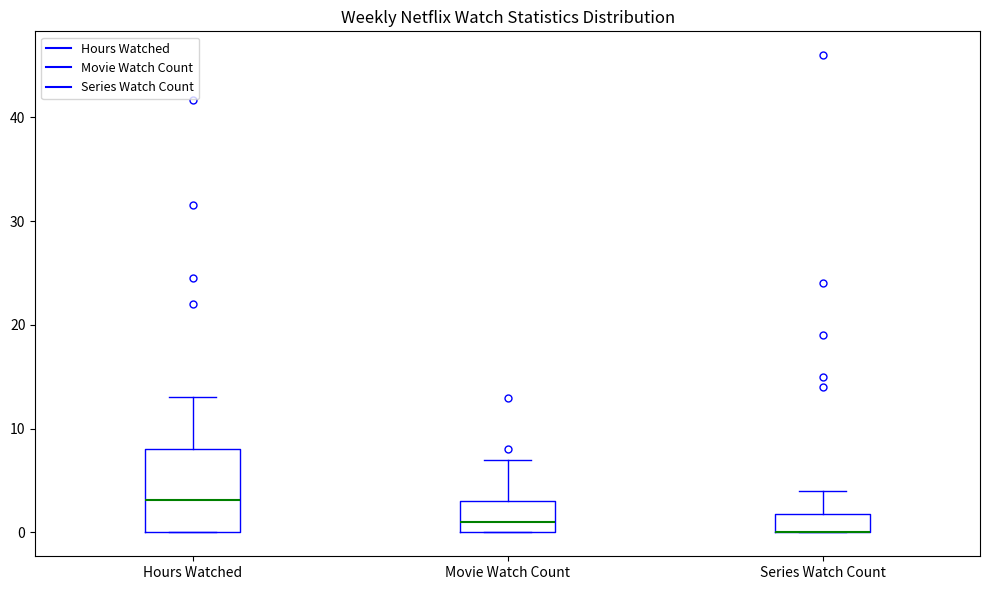

Where does the median line of the box for Hours Watched sit on the y-axis? The values are not printed on the chart, so give them approximately, as read against the axis.

3